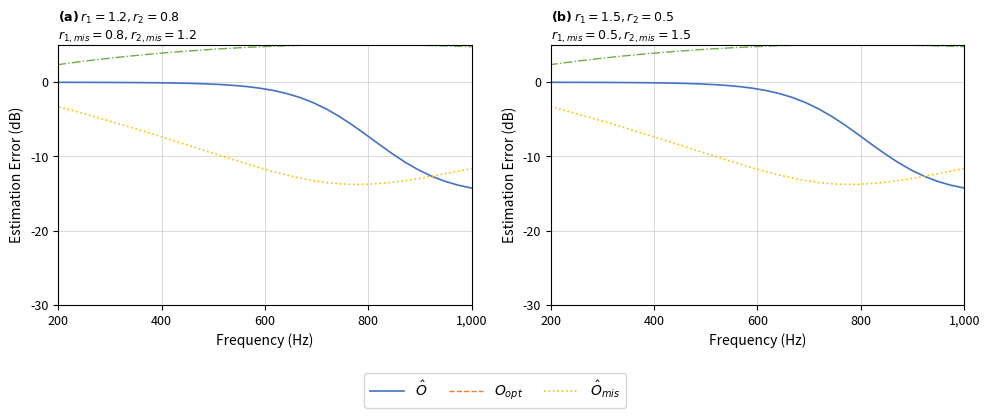

In D, how many points are higher than both neighbors (excluding endpoints)?

1